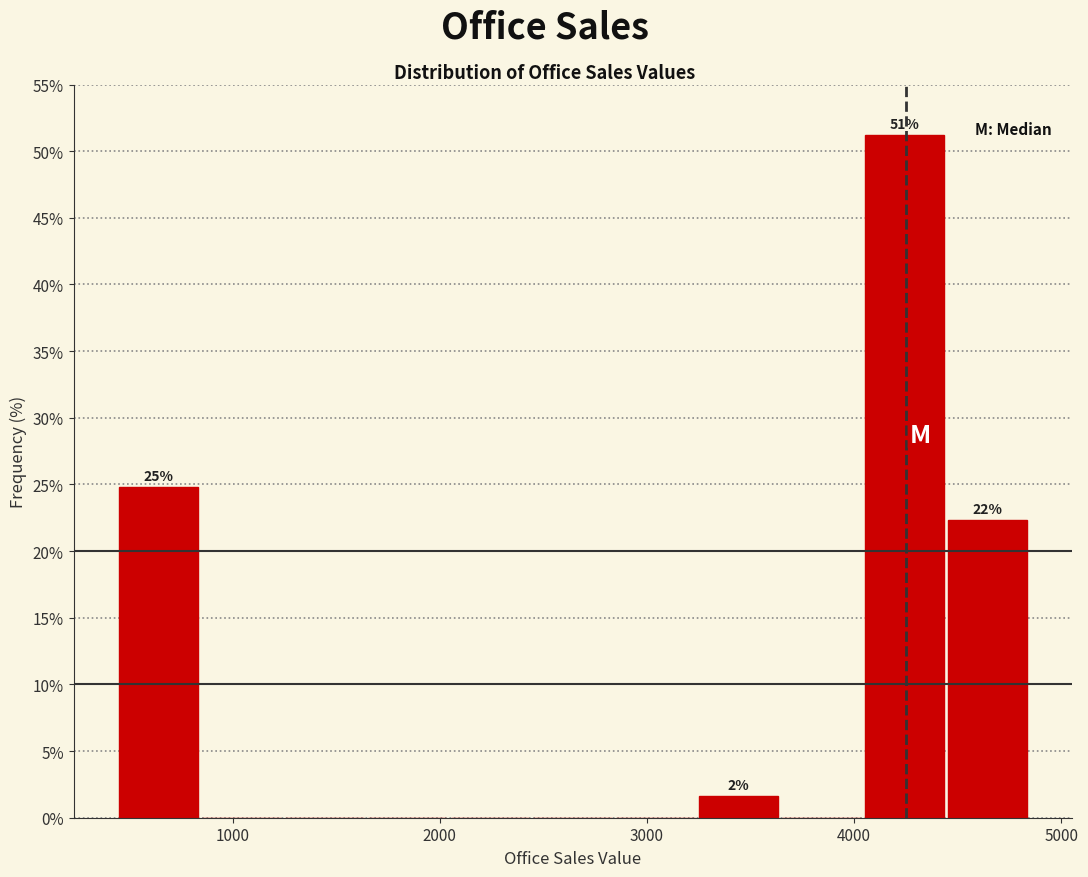

Which range on the x-axis has the tallest bar?

4000 to 4400